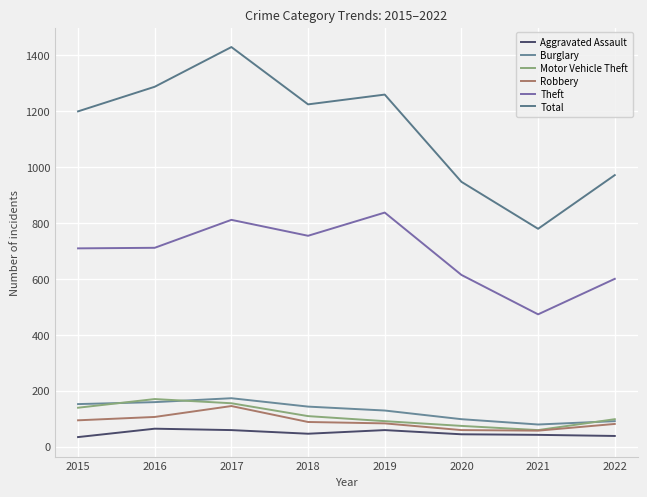

At which label does Total first exceed 1224?

2016